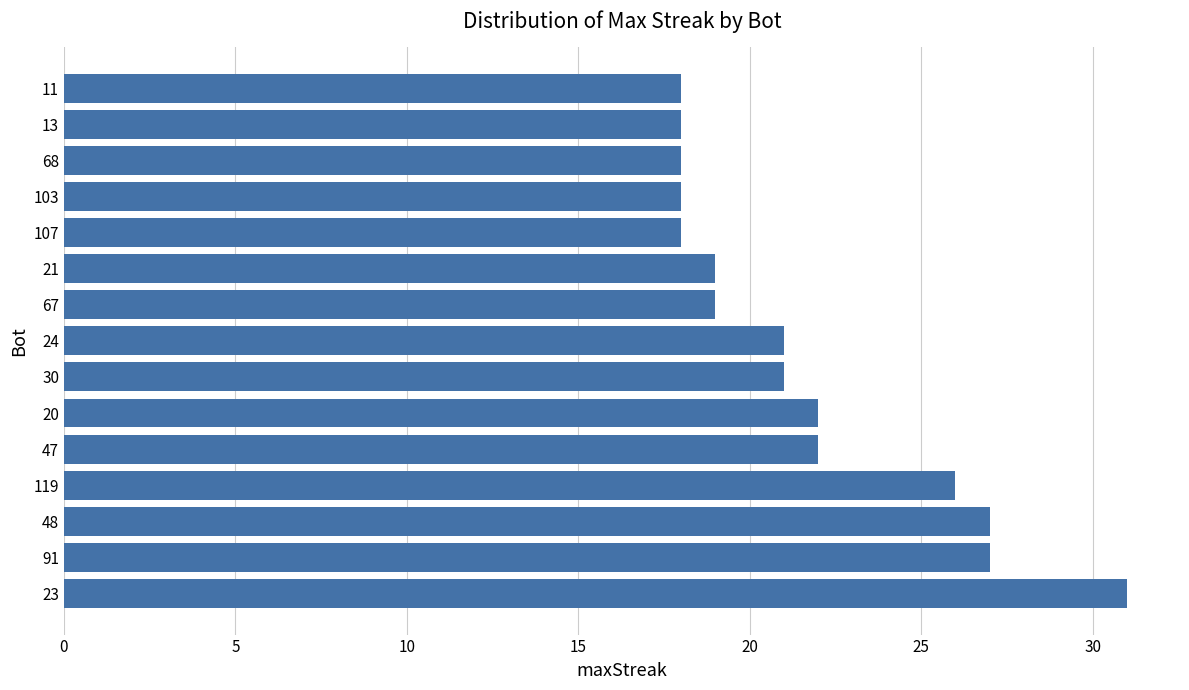

Between 48 and 24, which is larger?

48